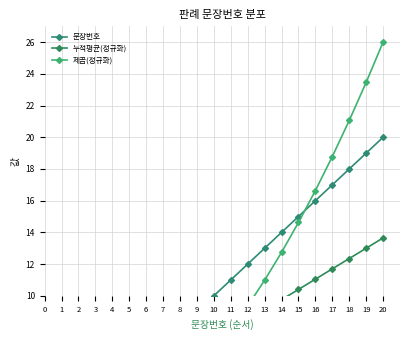

Does the chart have visible grid lines?

Yes